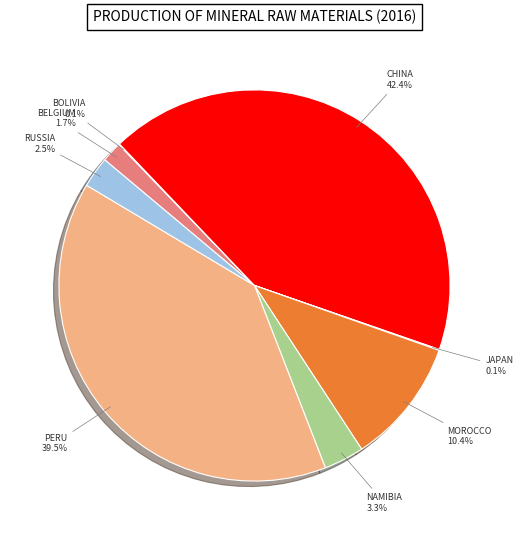

Is there any slice that represents more than half of the pie?

No